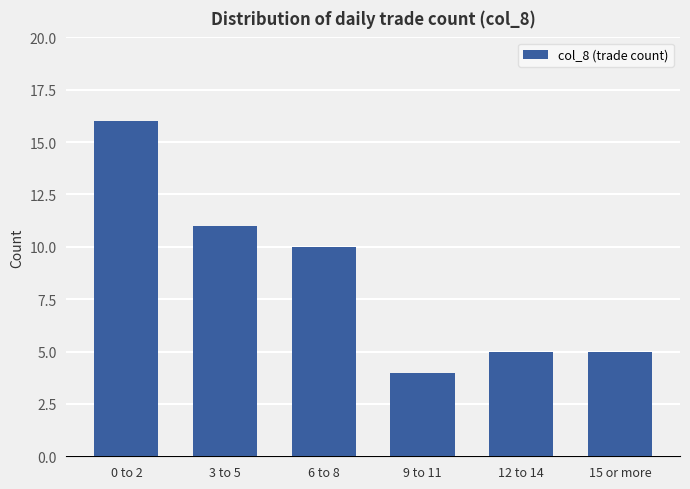

What is the ratio of the value at 12 to 14 to the value at 3 to 5?

0.5